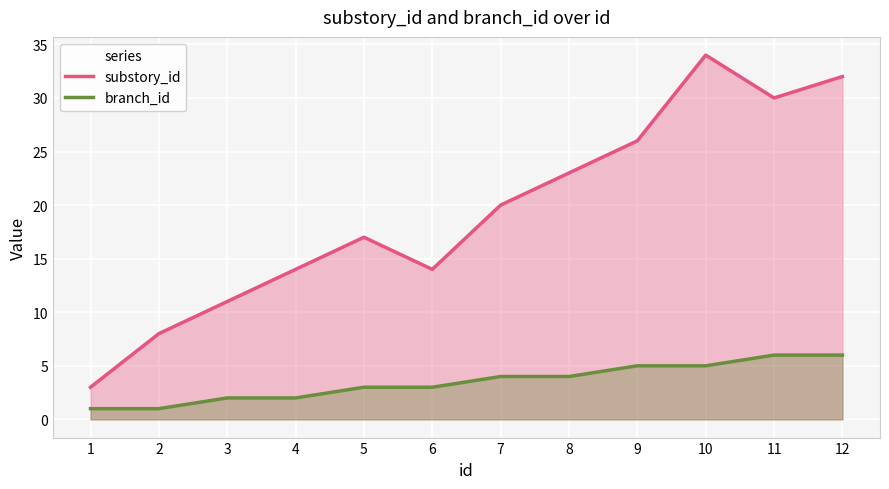

Which series changed the most between 1 and 8?

substory_id